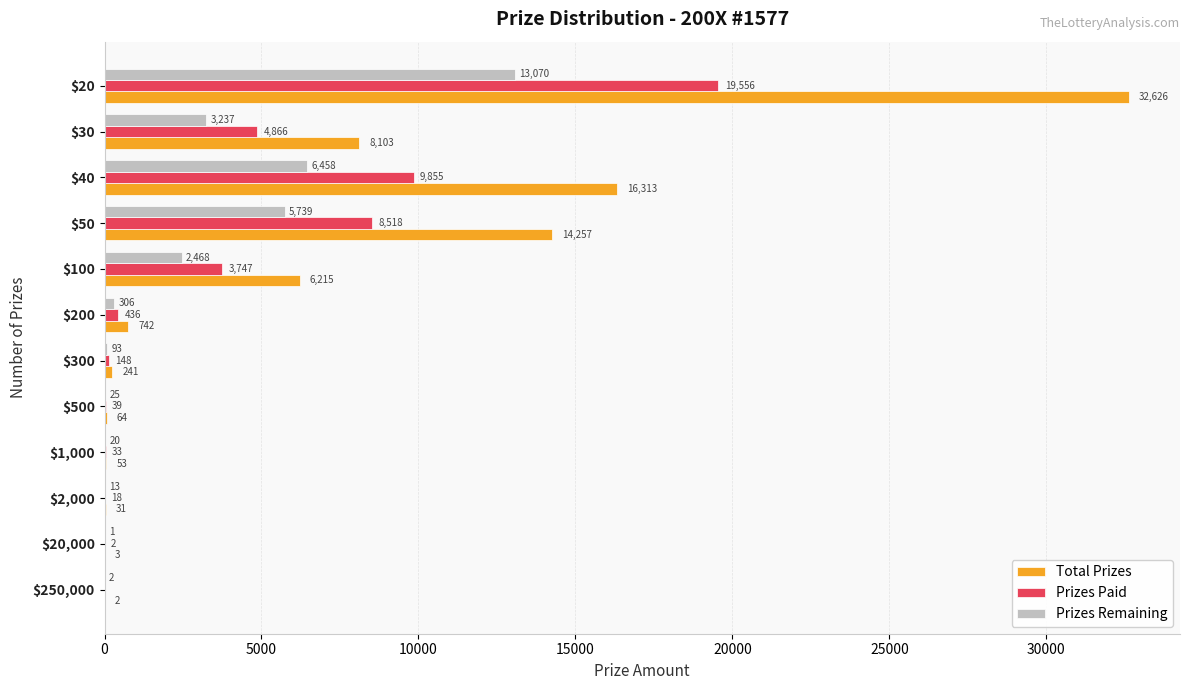

What is the greatest value displayed?

32626